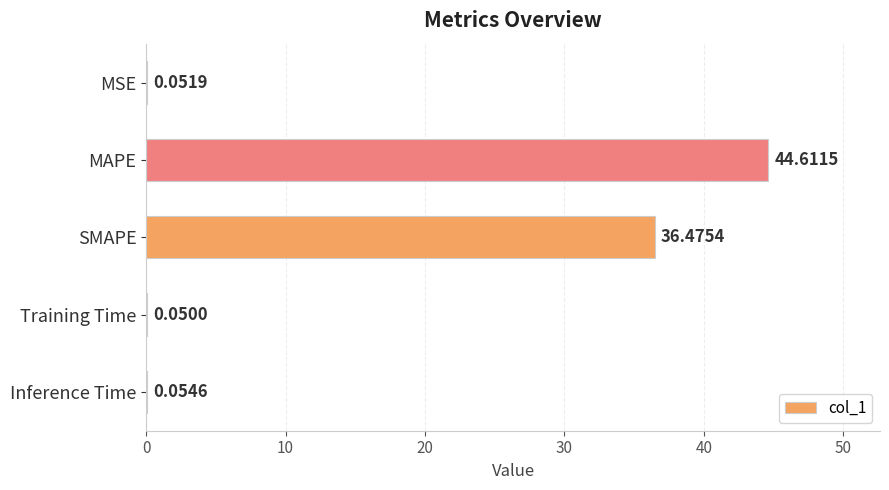

At which category does the chart reach its peak across all series?

MAPE